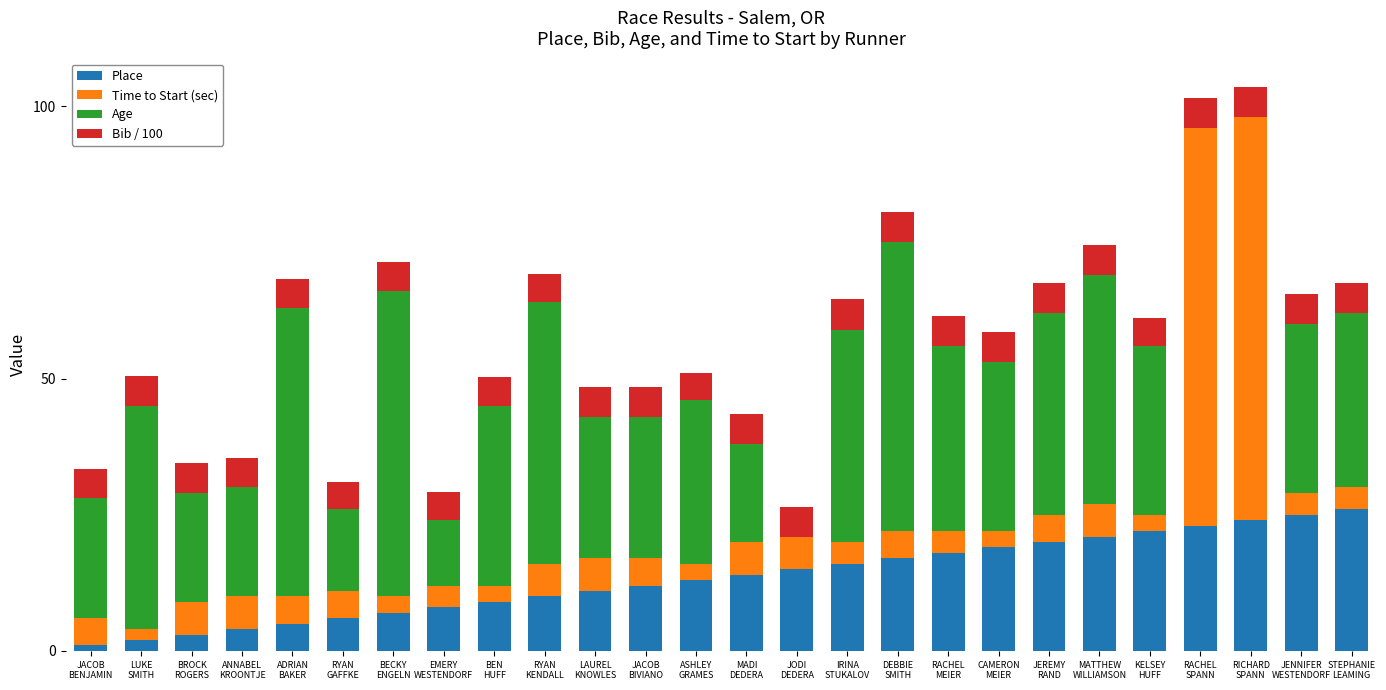

What is the maximum value for Place?

26.0